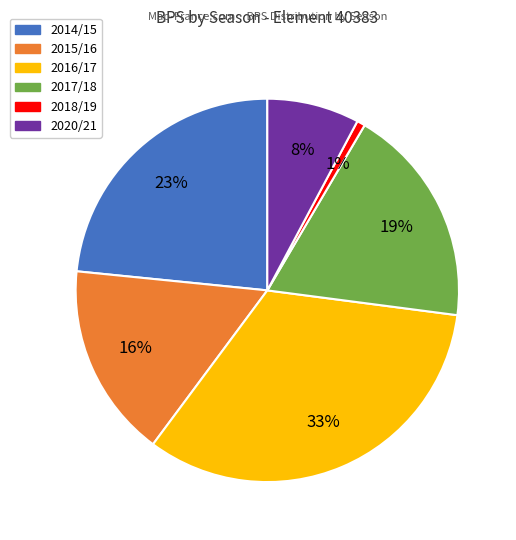

How many slices are in this pie chart?

6